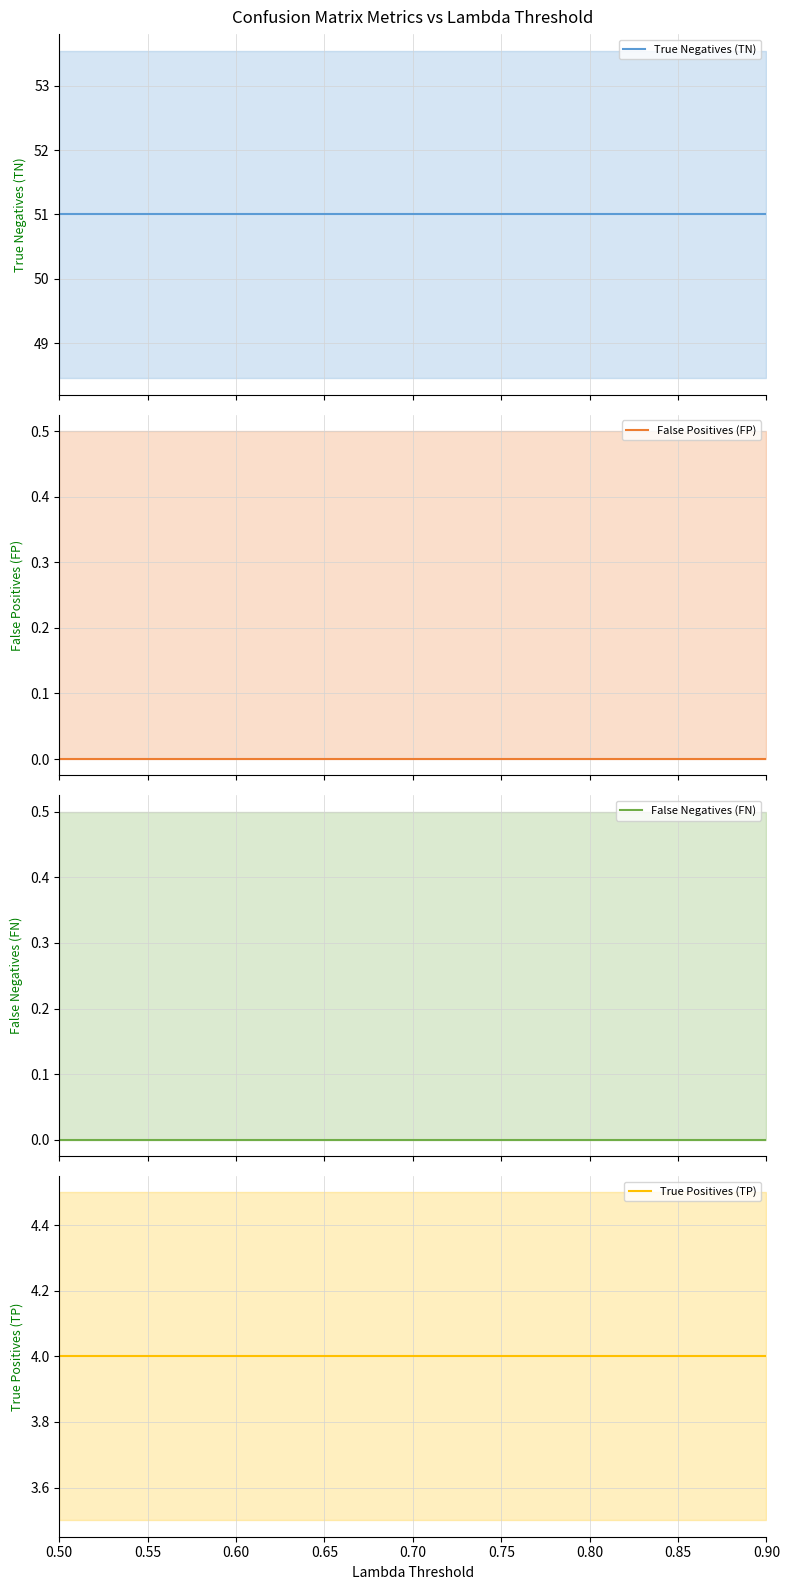

At which label does False Positives (FP) reach its minimum?

0.50